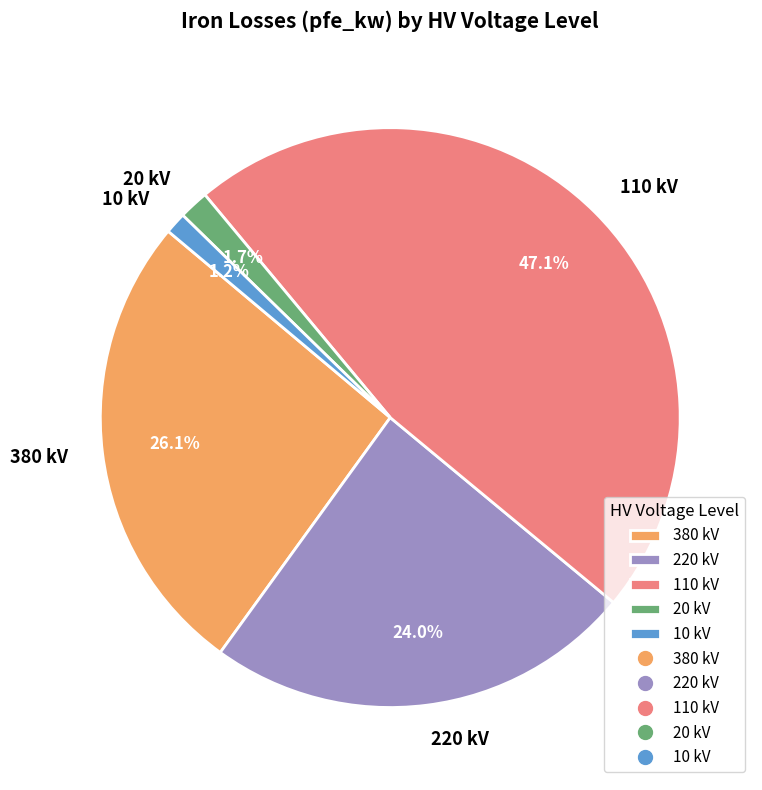

How much of the chart is everything except 380 kV?

73.9%